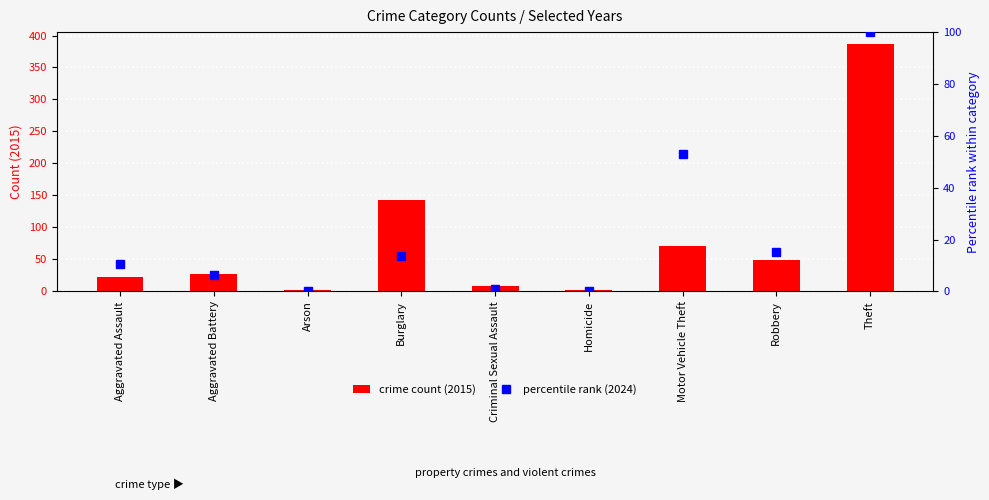

Reading left to right, extract all data points from this chart.

crime count (2015): 23.0	28.0	2.0	143.0	9.0	2.0	71.0	49.0	386.0
percentile rank (2024): 10.7	6.2	0.0	13.7	1.1	0.2	53.0	15.0	100.0